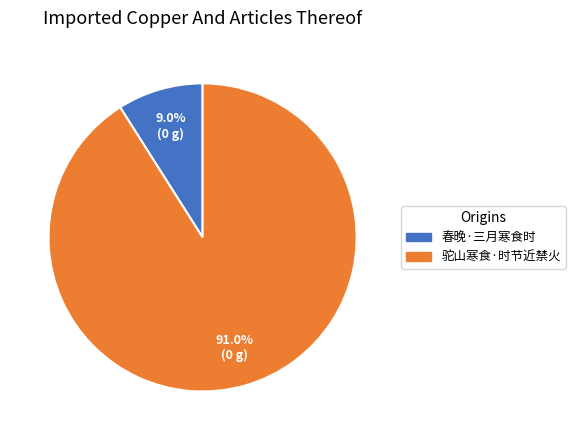

Is 驼山寒食·时节近禁火 the majority of the pie?

Yes